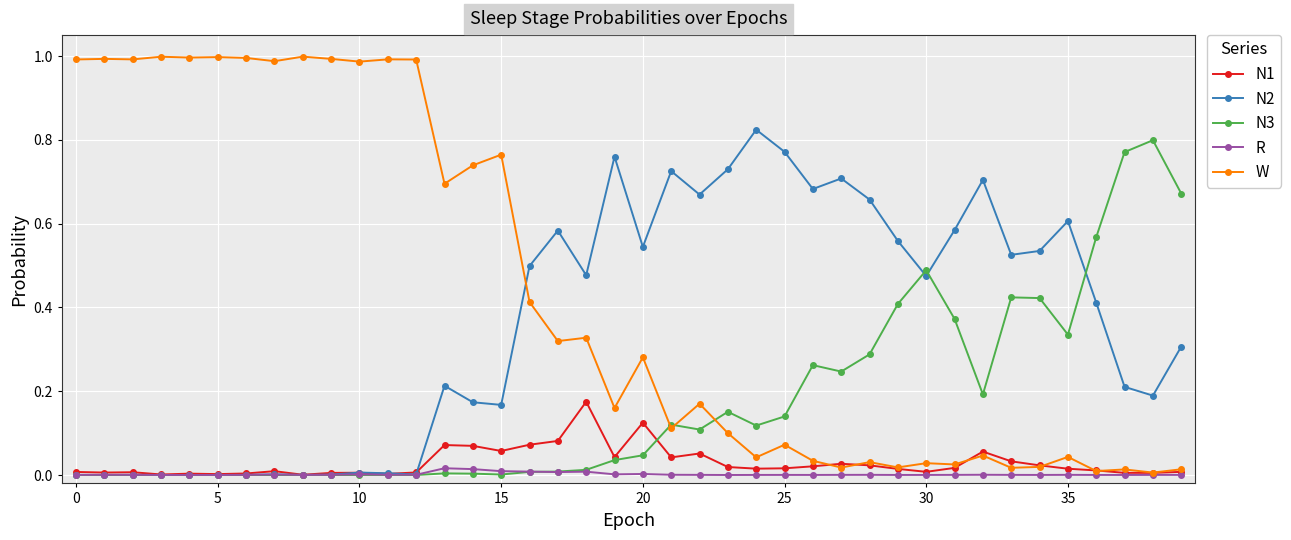

Which series has the widest spread of values?

W